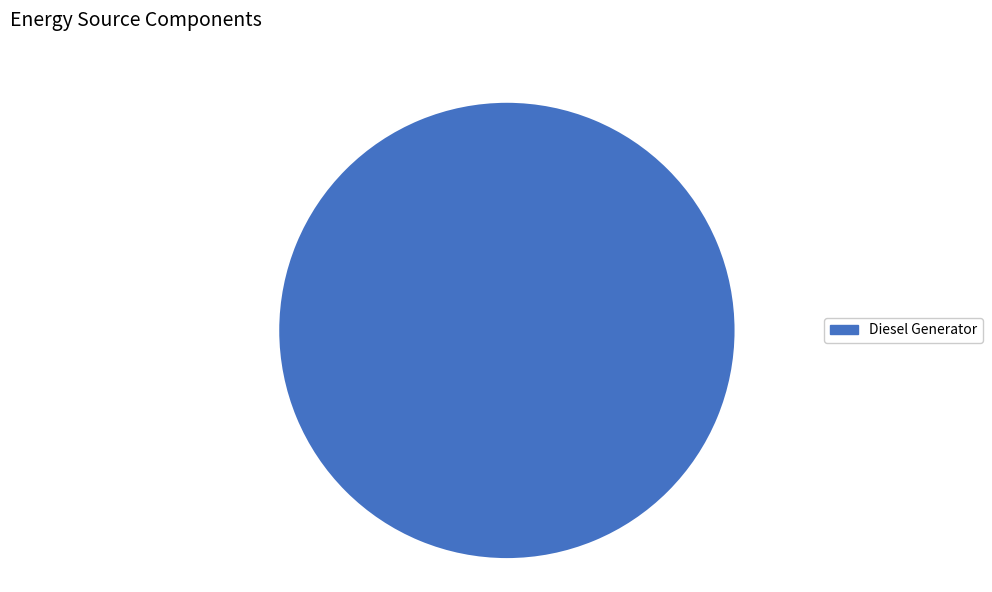

What is the majority slice?

Diesel Generator